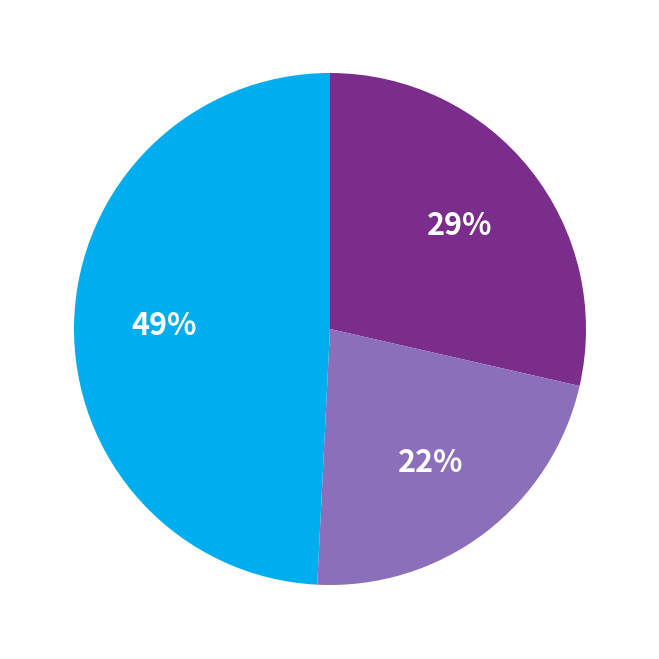

To the nearest percent, what is the average slice percentage?

33%